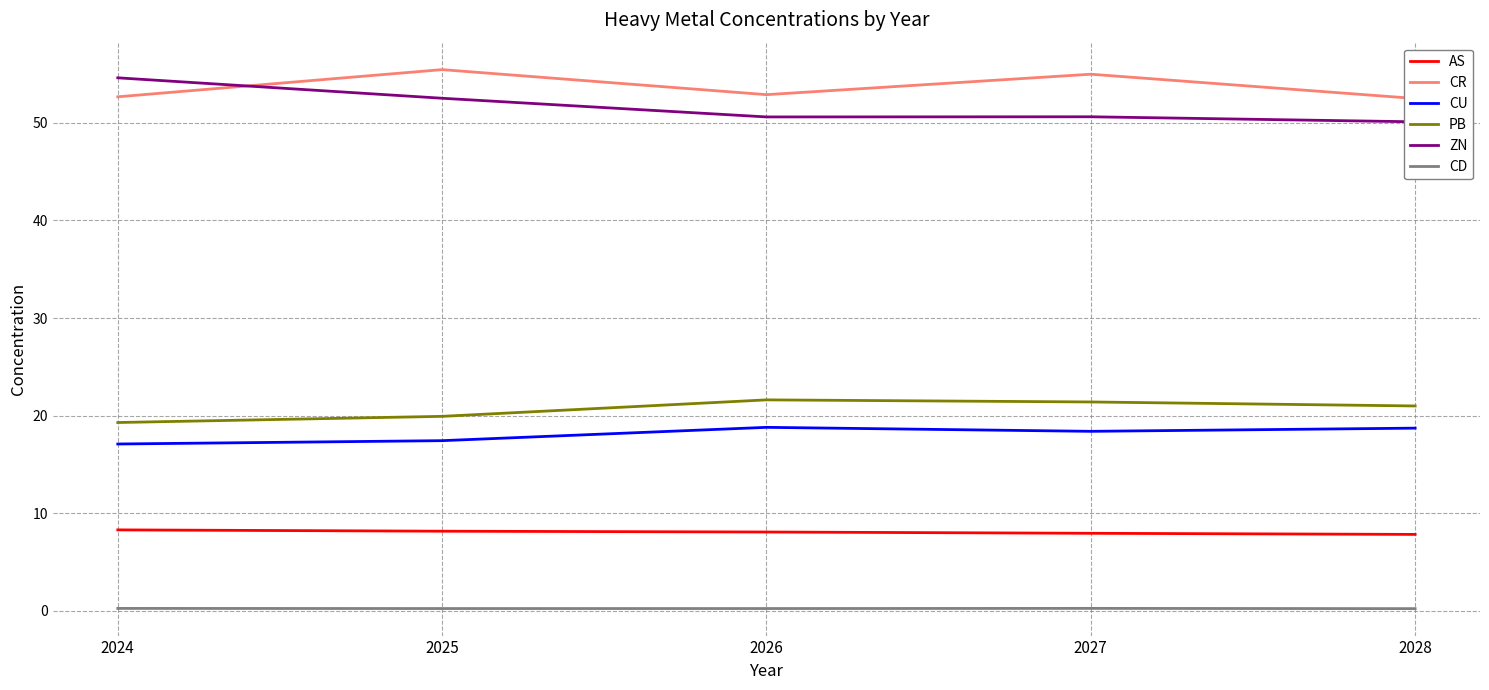

True or false: ZN and CD intersect in this chart.

False